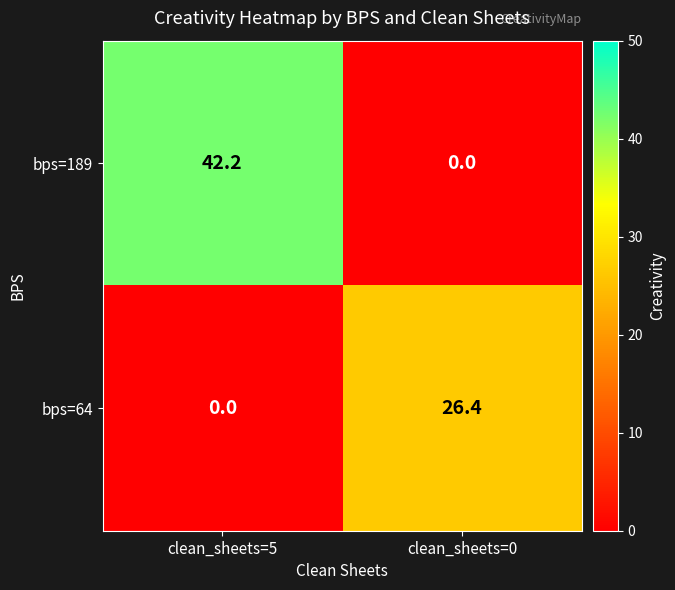

Reading left to right, list all the values displayed in this chart.

bps=189: 42.2	0.0
bps=64: 0.0	26.4